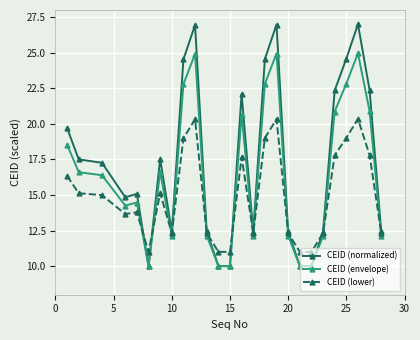

True or false: CEID (envelope) has more than 0 interior local peaks.

True